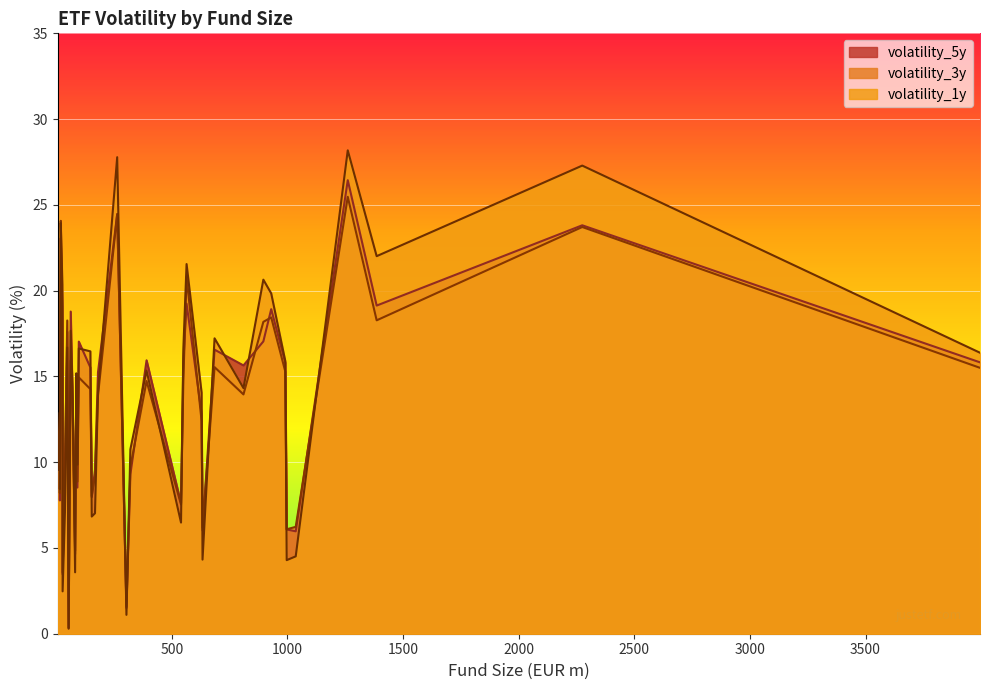

How many lines are shown in the chart?

3